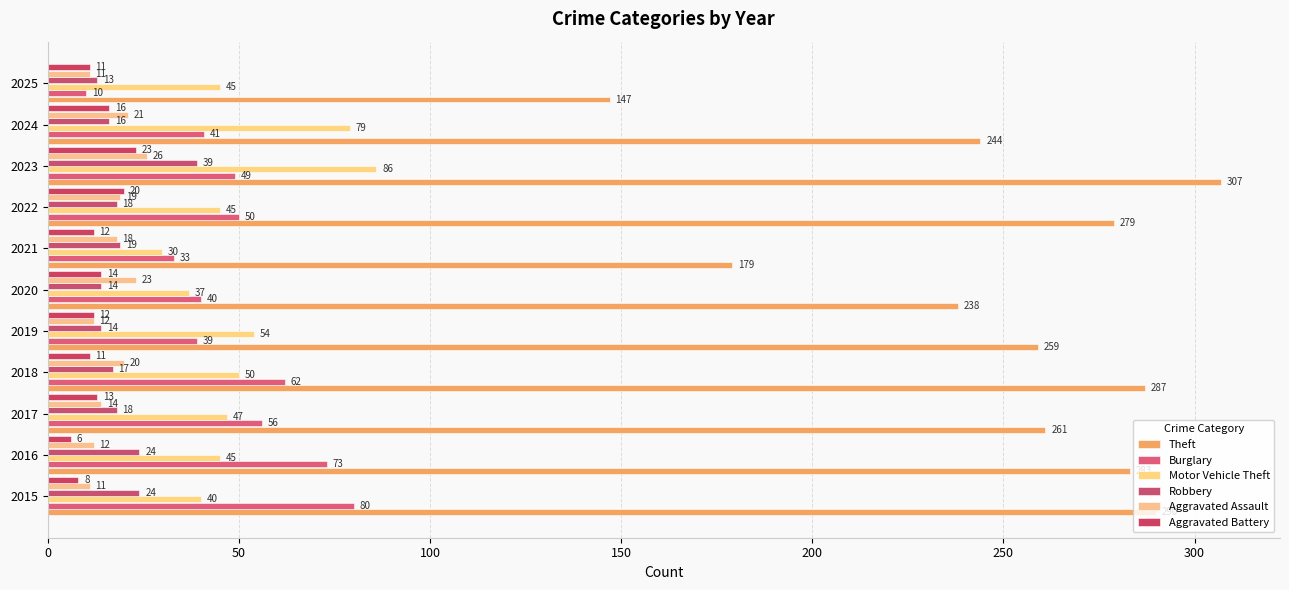

How many data points in Burglary are less than 49?

5